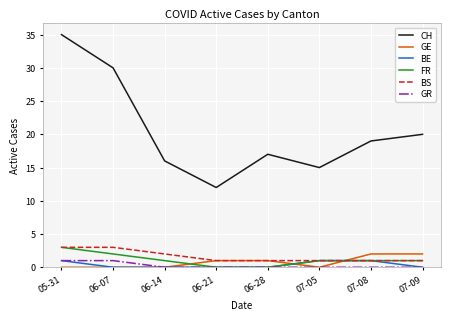

Reading left to right, transcribe all the data shown in this chart.

CH: 05-31=35	06-07=30	06-14=16	06-21=12	06-28=17	07-05=15	07-08=19	07-09=20
GE: 05-31=0	06-07=0	06-14=0	06-21=1	06-28=1	07-05=0	07-08=2	07-09=2
BE: 05-31=1	06-07=0	06-14=0	06-21=0	06-28=0	07-05=1	07-08=1	07-09=0
FR: 05-31=3	06-07=2	06-14=1	06-21=0	06-28=0	07-05=1	07-08=1	07-09=1
BS: 05-31=3	06-07=3	06-14=2	06-21=1	06-28=1	07-05=1	07-08=1	07-09=1
GR: 05-31=1	06-07=1	06-14=0	06-21=0	06-28=0	07-05=0	07-08=0	07-09=0